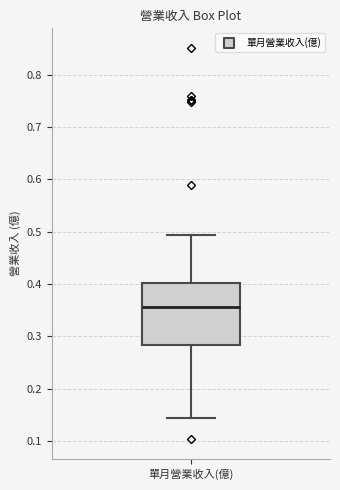

Read this box plot against the y-axis: the position of the median line, the range covered by the box, and the ends of both whiskers. The values are not printed on the chart, so give them approximately, as read against the axis.

median 0.36, box 0.28 to 0.40, whiskers 0.14 to 0.49